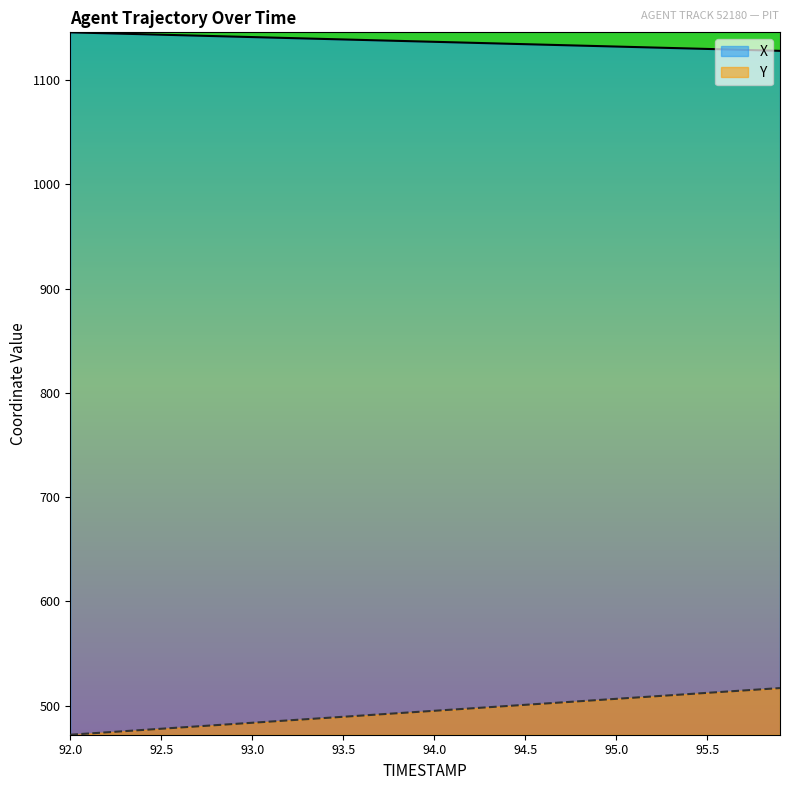

At 94.5, list the series in order from largest to smallest.

X, Y